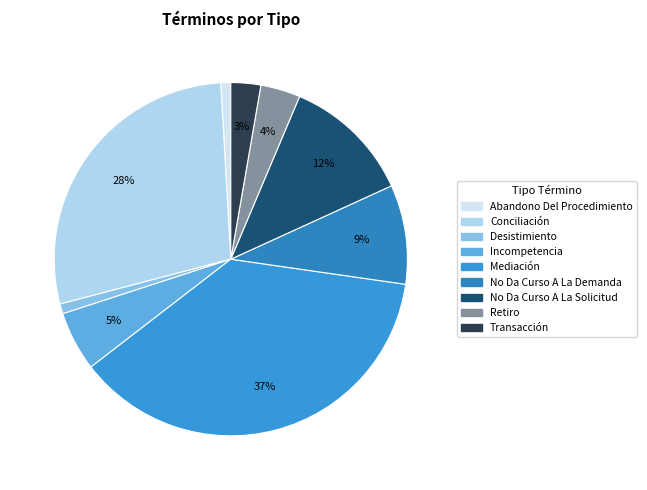

To the nearest percent, what is the difference between the Conciliación and Retiro slice percentages?

25%